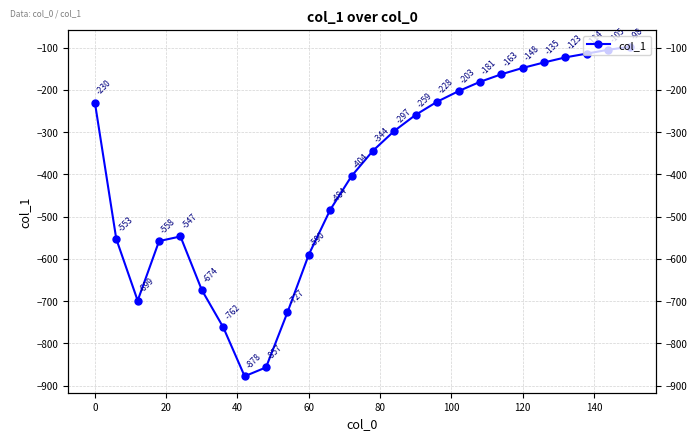

Count the number of data series in this chart.

1